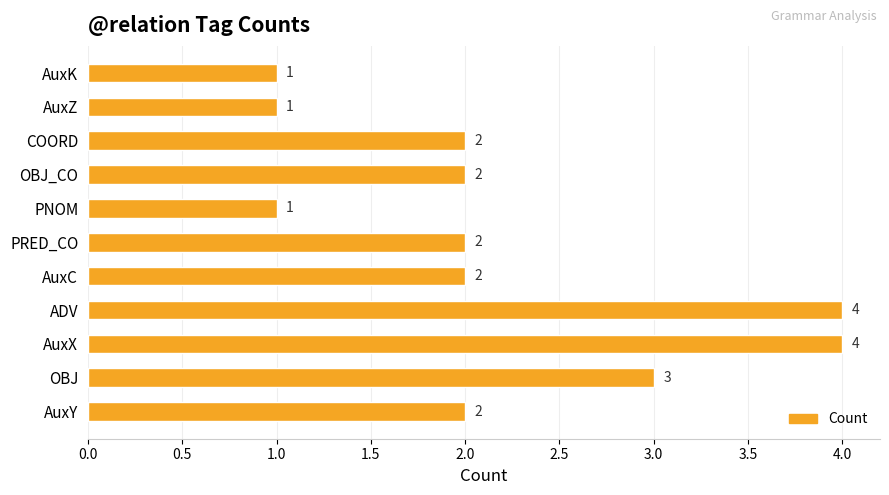

What is the ratio of the value at AuxZ to the value at PNOM?

1.0